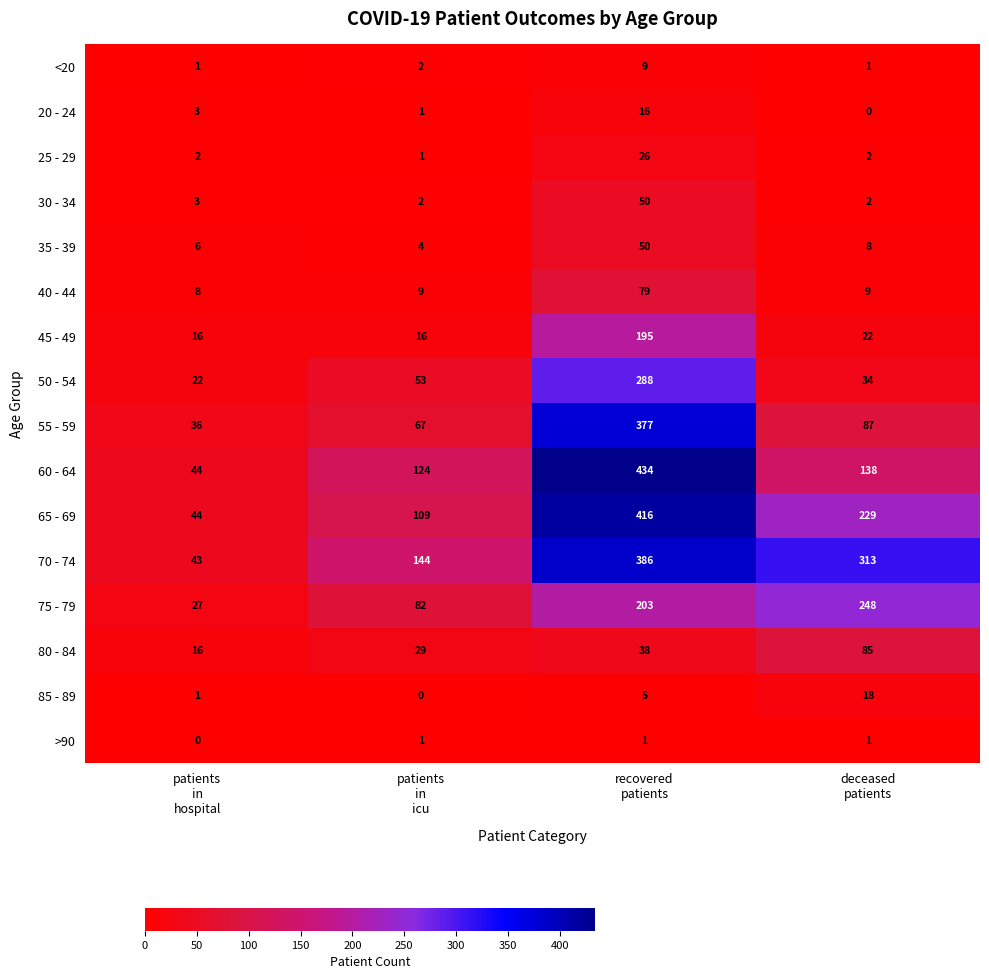

Which series has the widest spread of values?

60 - 64